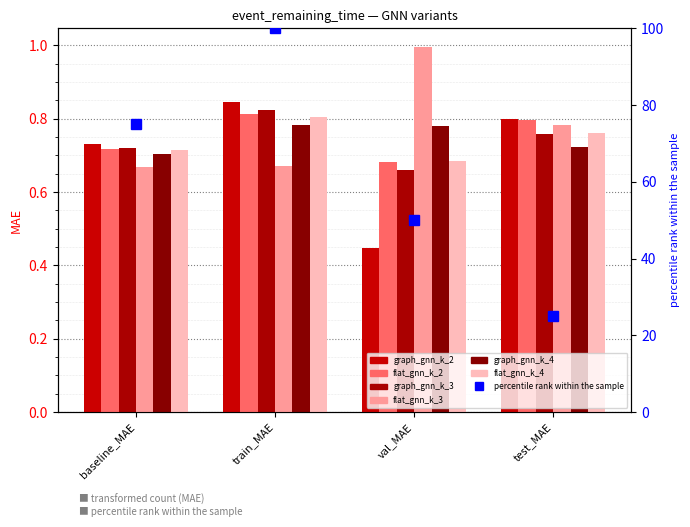

Reading left to right, transcribe all the data shown in this chart.

graph_gnn_k_2: 0.7	0.8	0.4	0.8
flat_gnn_k_2: 0.7	0.8	0.7	0.8
graph_gnn_k_3: 0.7	0.8	0.7	0.8
flat_gnn_k_3: 0.7	0.7	1.0	0.8
graph_gnn_k_4: 0.7	0.8	0.8	0.7
flat_gnn_k_4: 0.7	0.8	0.7	0.8